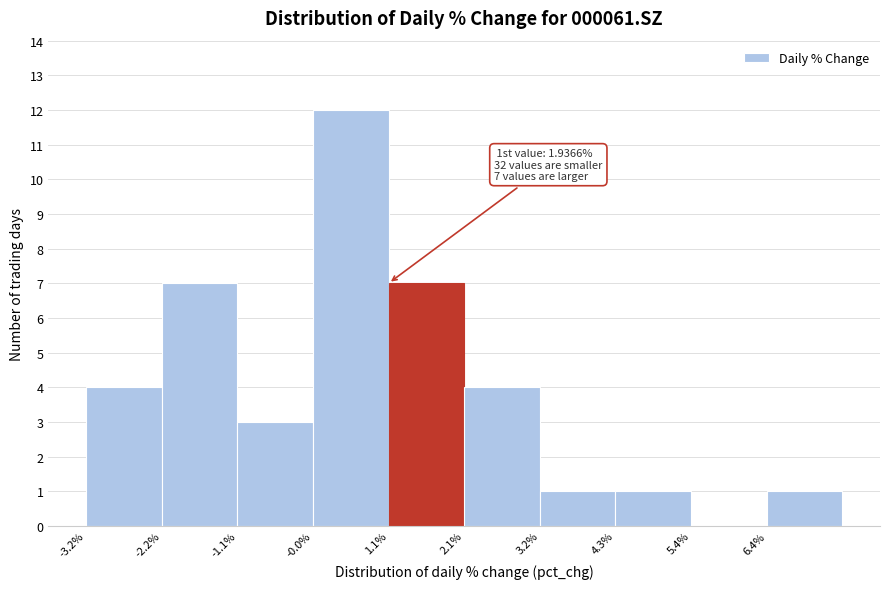

Which range on the x-axis has the tallest bar?

0.0 to 1.0